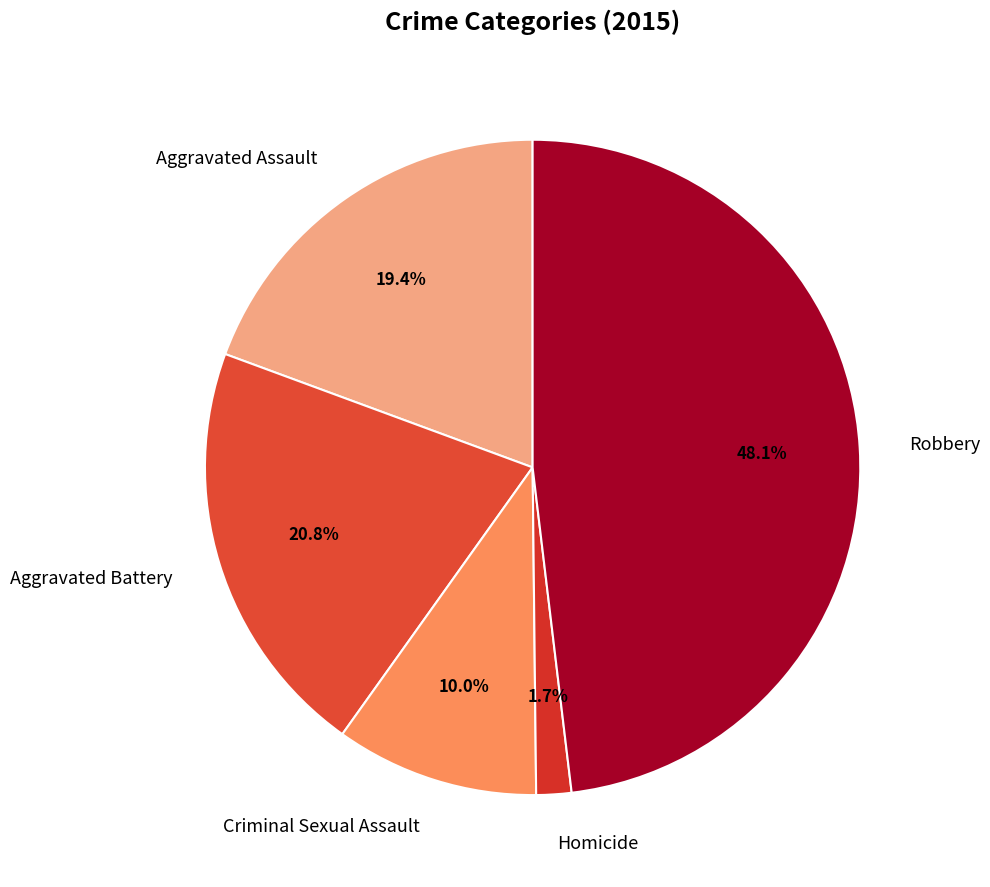

Count the number of slices in the pie.

5